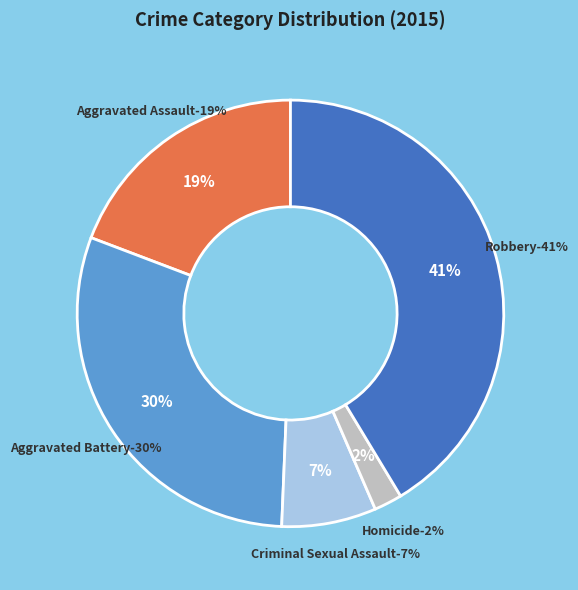

To the nearest percent, what is the difference between the Aggravated Battery and Aggravated Assault slice percentages?

11%